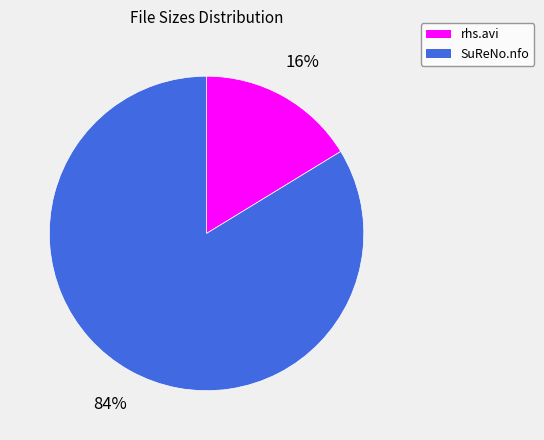

To the nearest percent, what is the combined percentage of SuReNo.nfo and rhs.avi?

100%